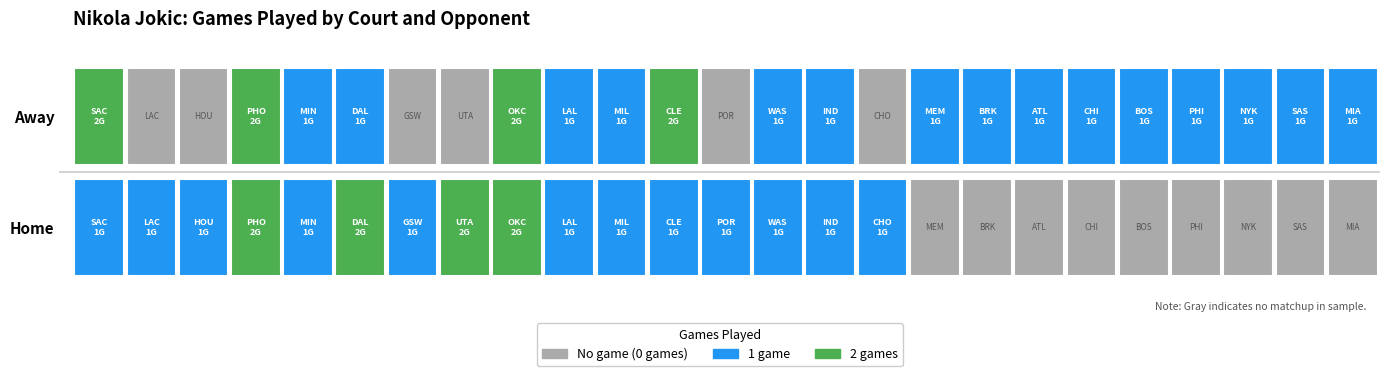

How many away values are between 1 and 2?

19